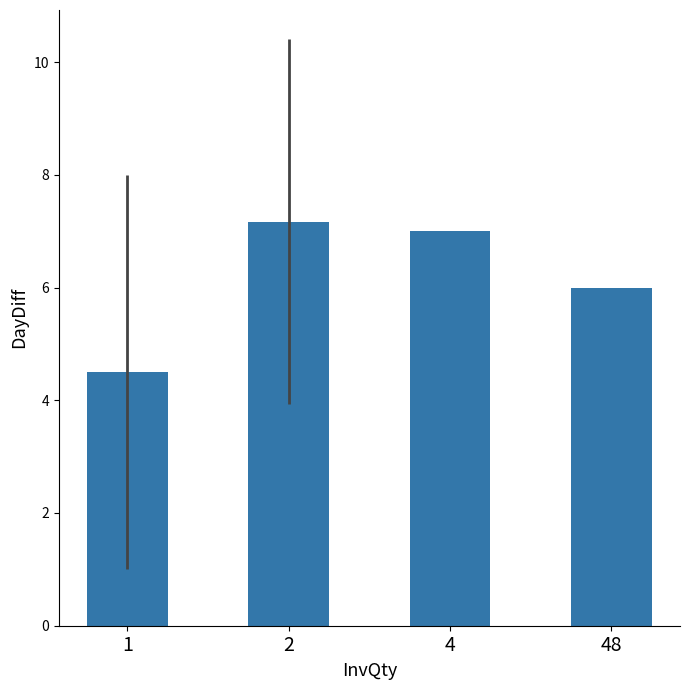

How many categories are shown in the chart?

4